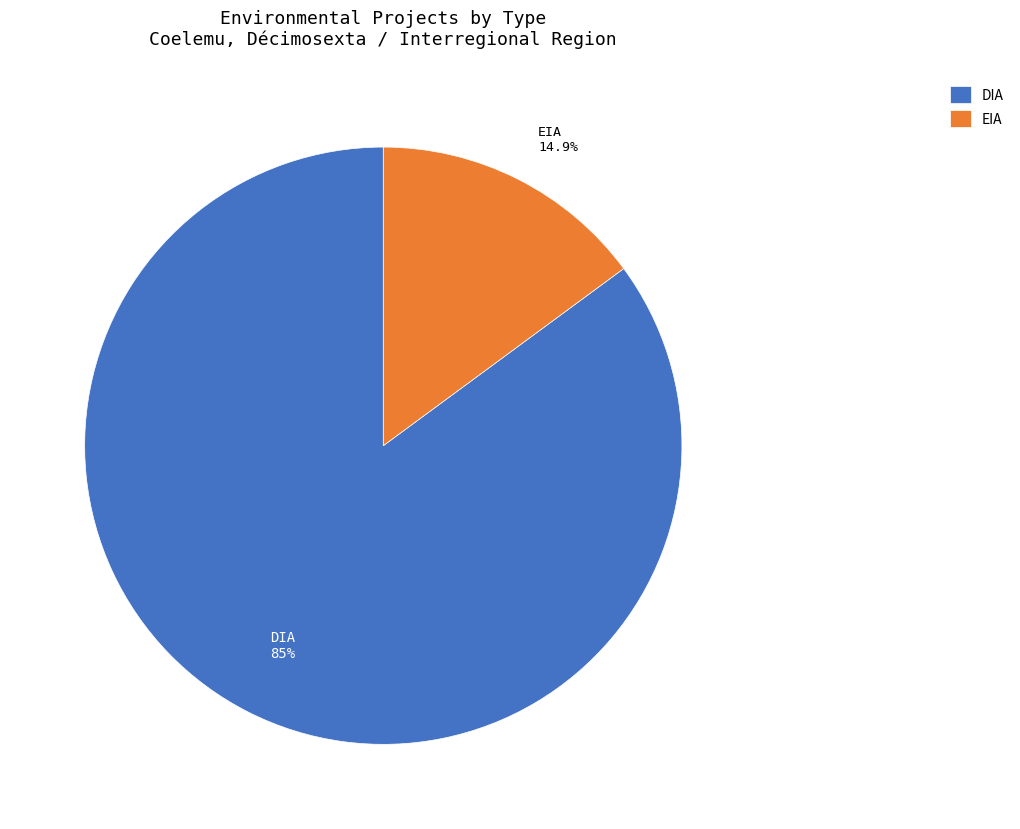

Which slice is the smallest?

EIA